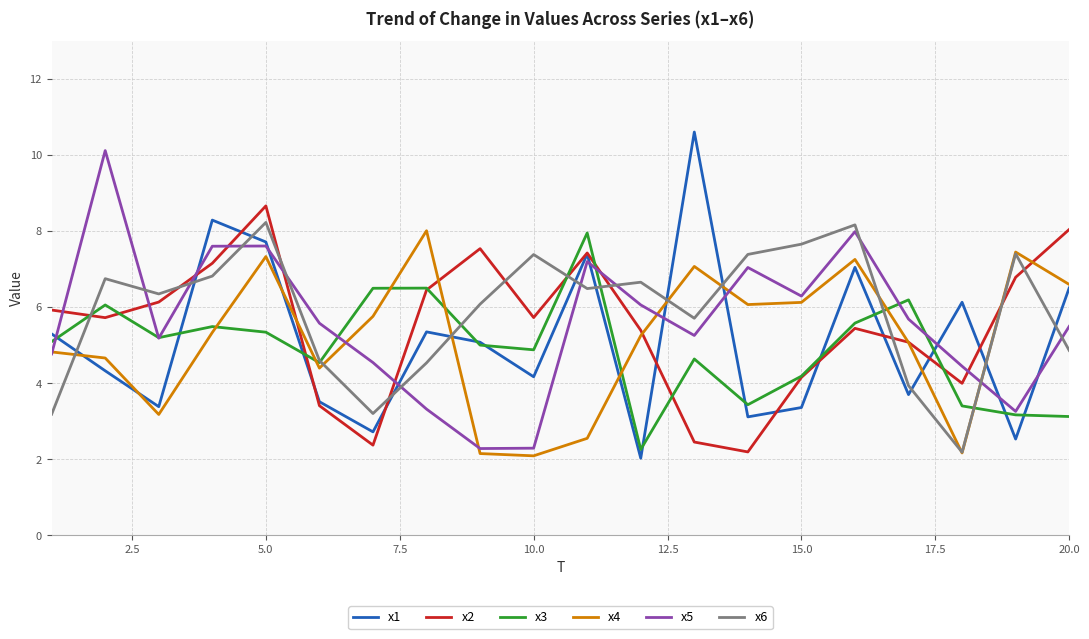

True or false: x3 and x4 cross at least once.

True